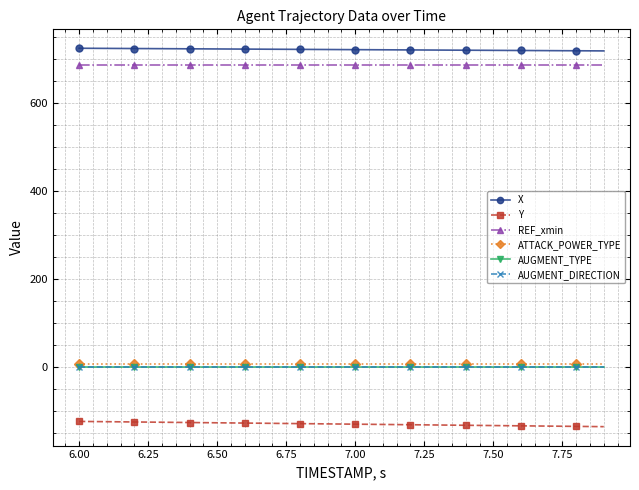

What is the smallest value displayed?

-136.5